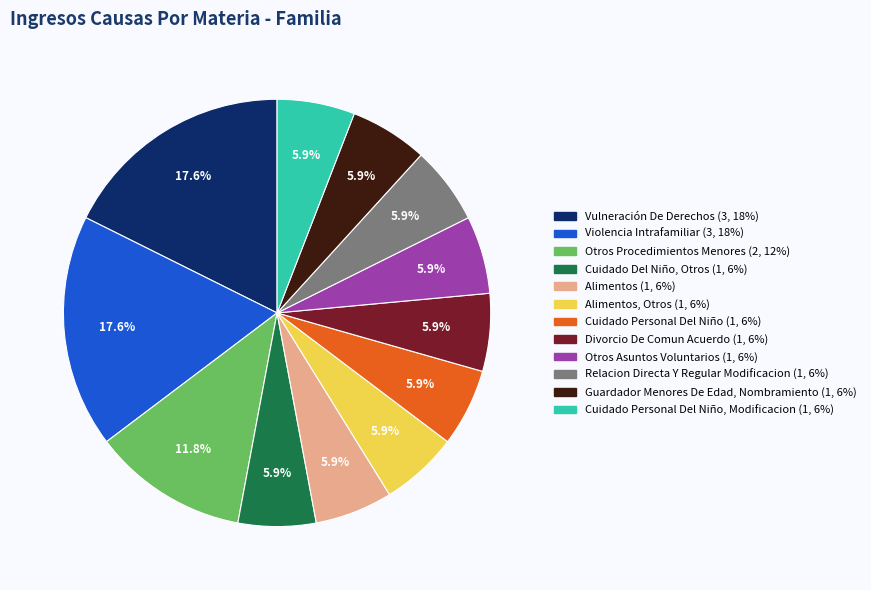

Is there any slice that represents more than half of the pie?

No